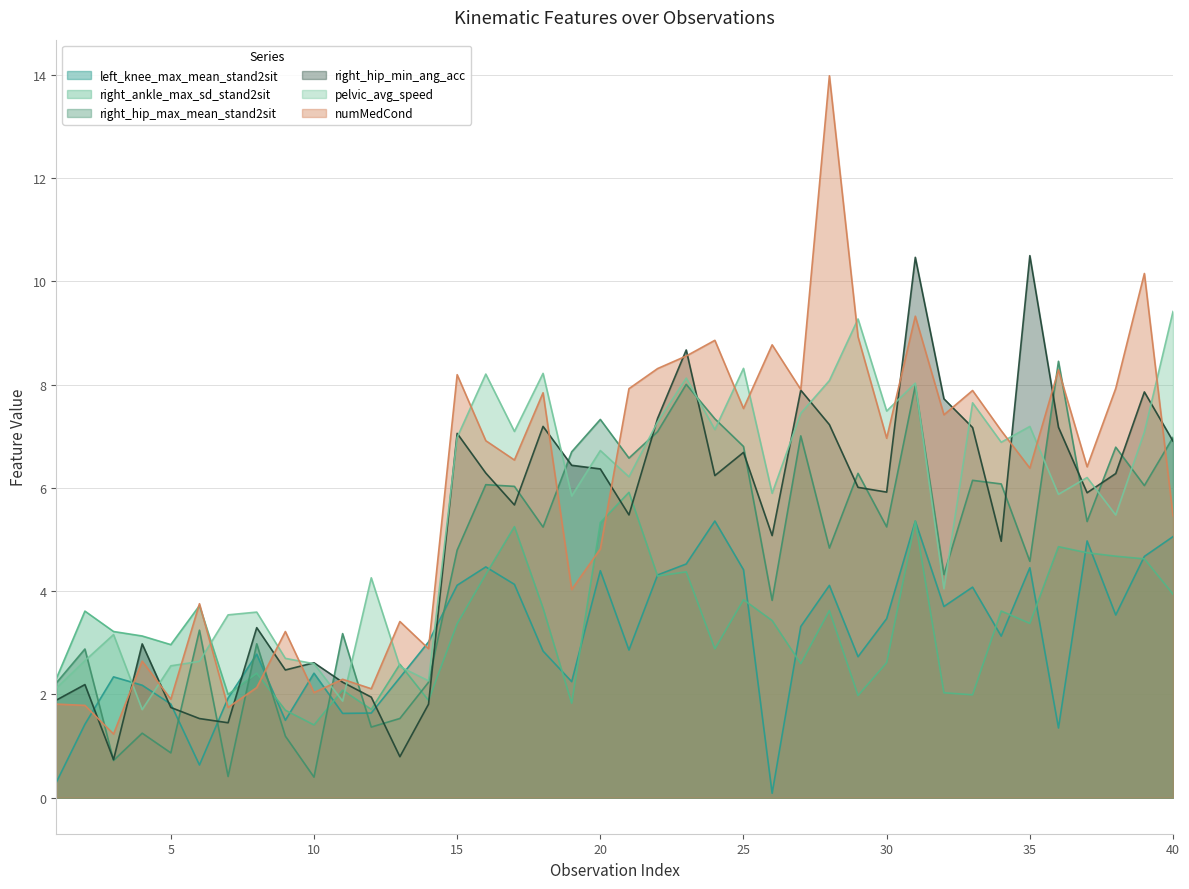

The value of left_knee_max_mean_stand2sit at 19 is 2.2. True or false?

True